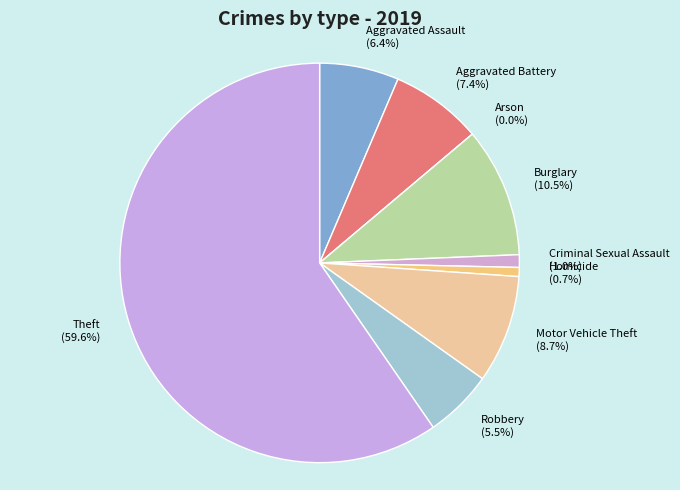

Which has a higher value, Aggravated Battery or Burglary?

Burglary